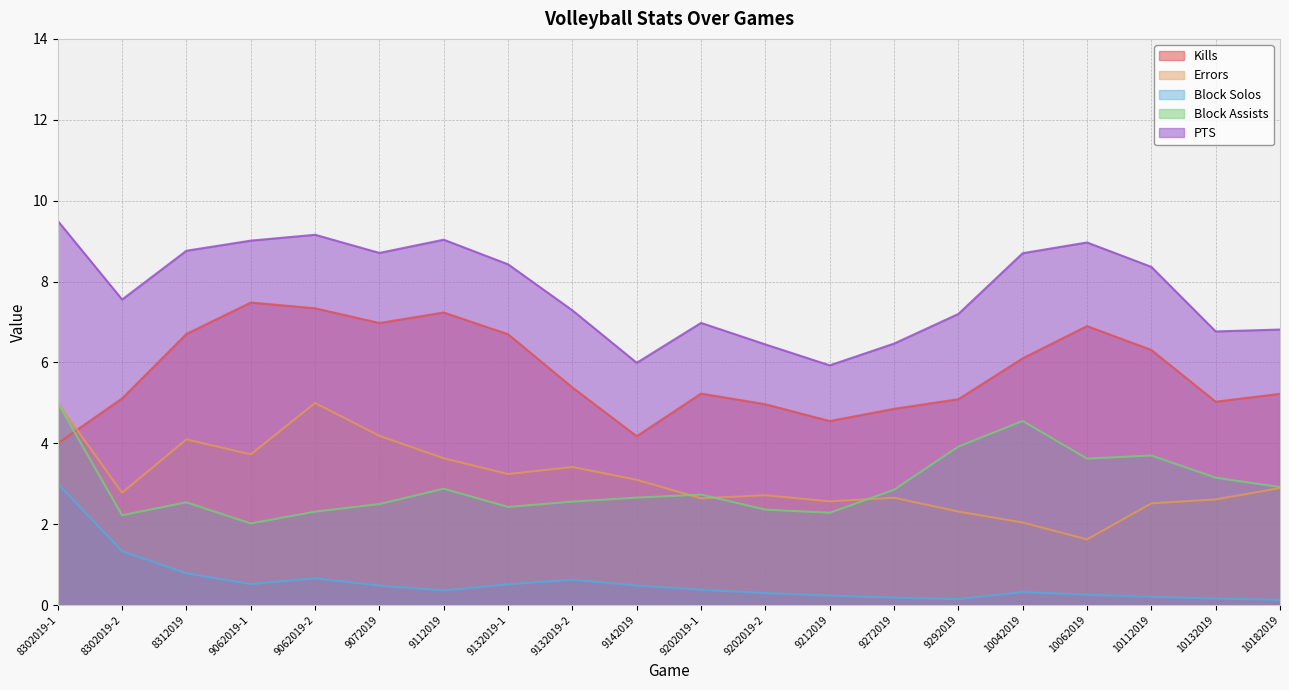

True or false: PTS and Block Assists intersect in this chart.

False